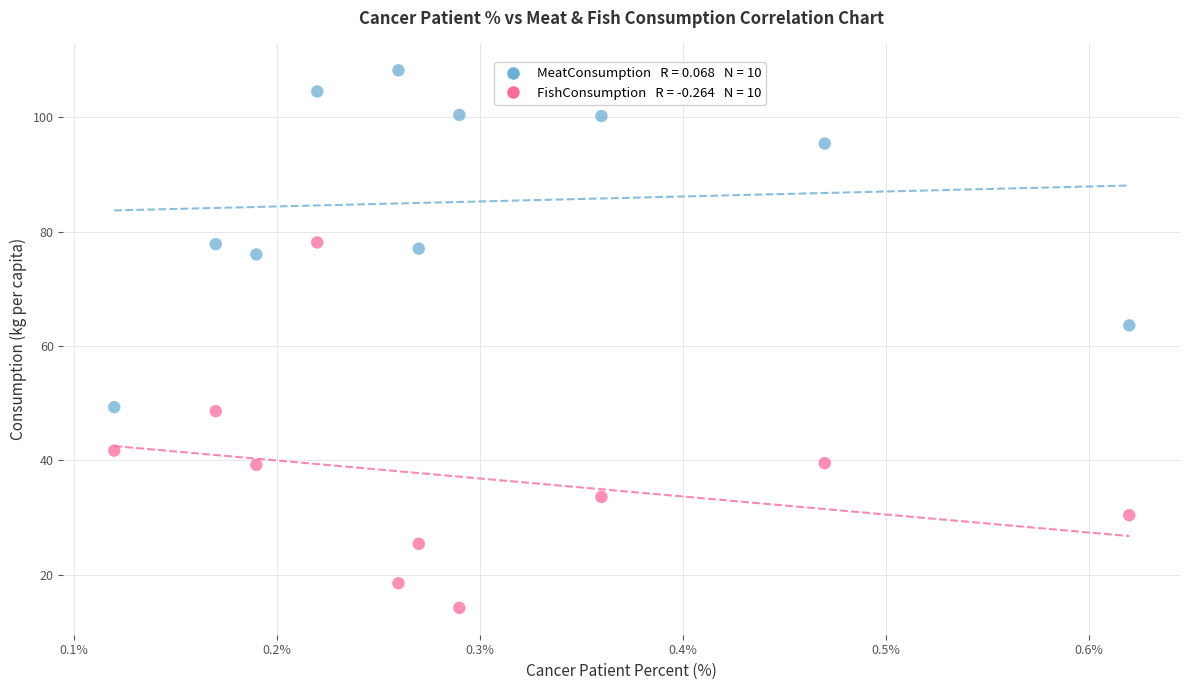

Across all series, what Y value is closest to 61?

63.6